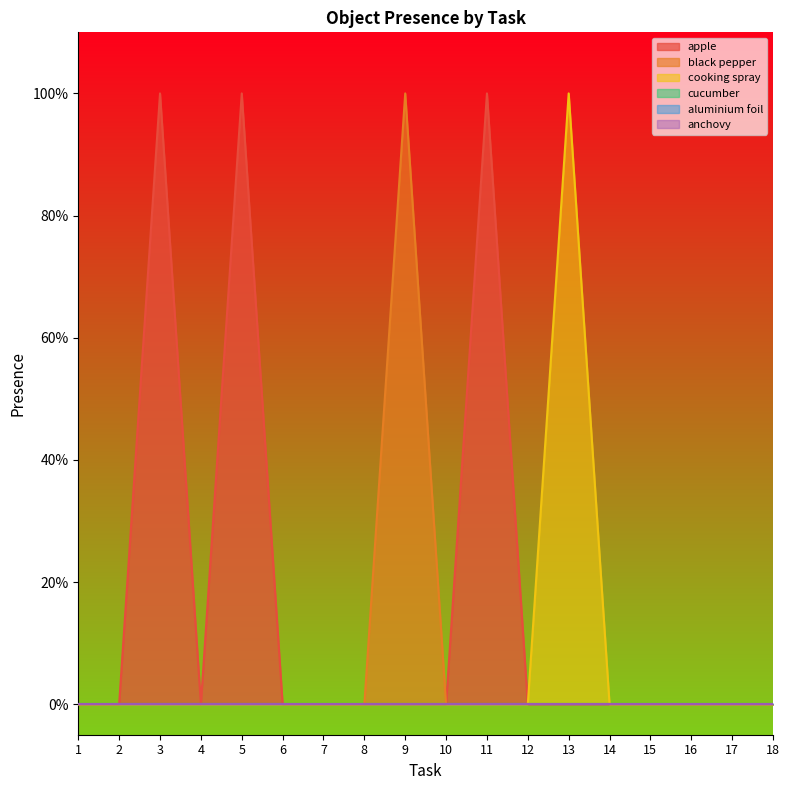

Does the chart display data point markers on the line(s)?

No